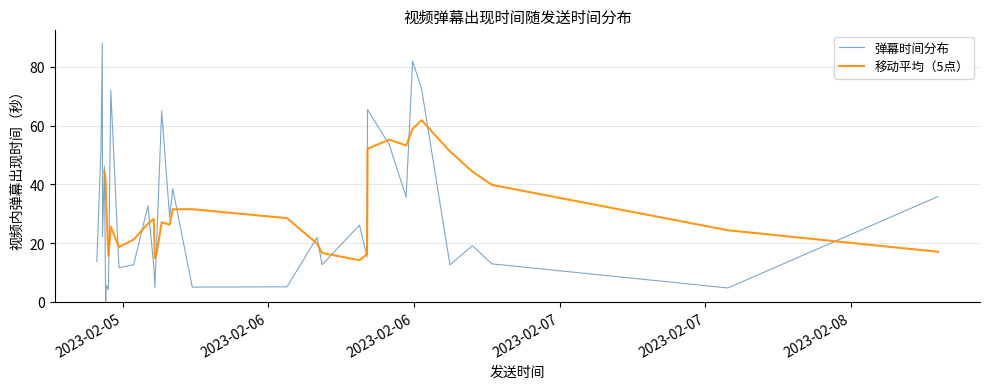

The value at 5 is 88.1. True or false?

False